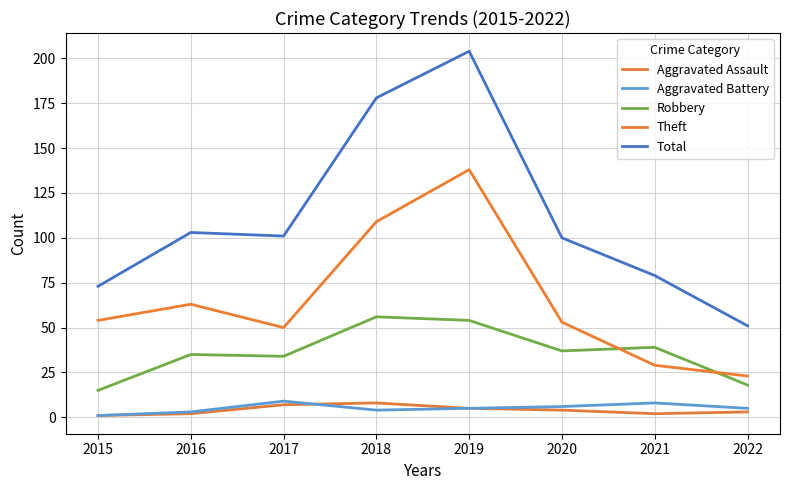

In Theft, how many points are higher than both neighbors (excluding endpoints)?

2